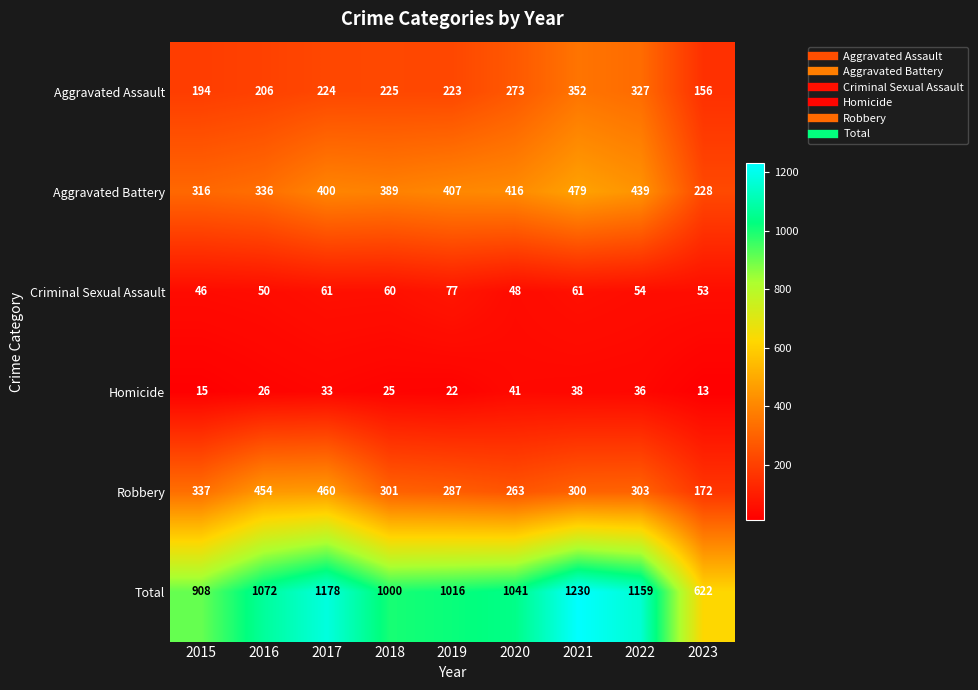

Which series changed the most between 2019 and 2021?

Total